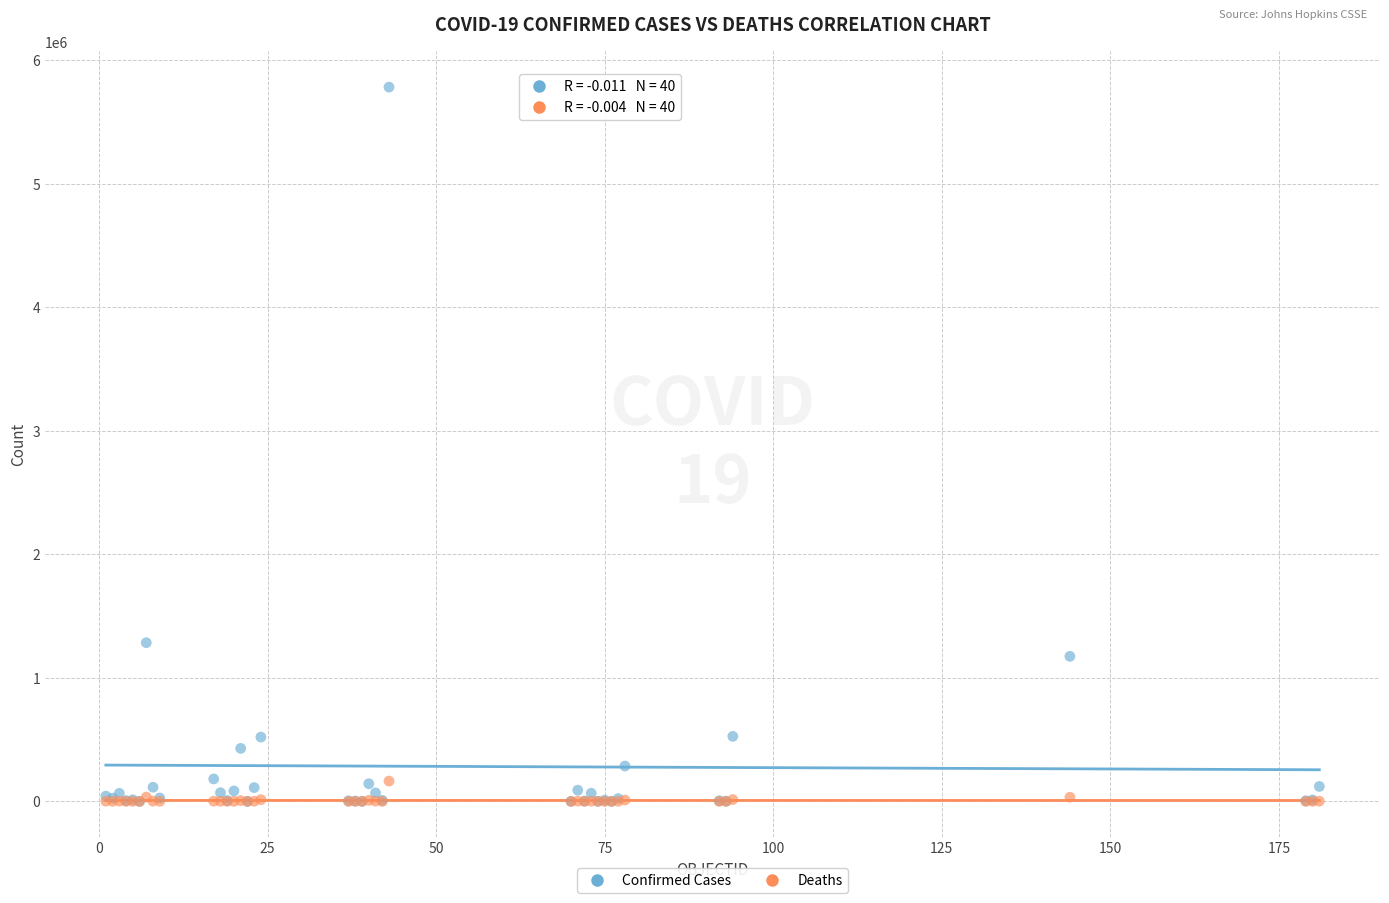

What are all the series names shown in the legend?

Confirmed Cases, Deaths